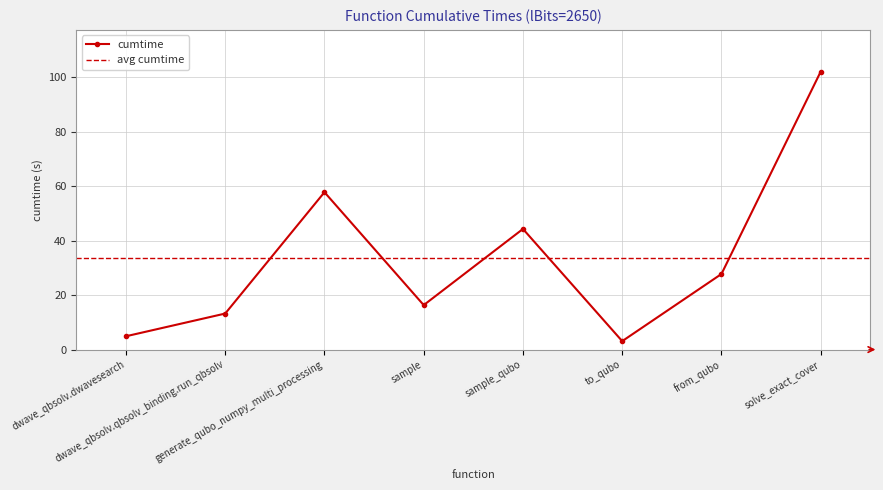

Where is the data nearest to the value 52?

generate_qubo_numpy_multi_processing